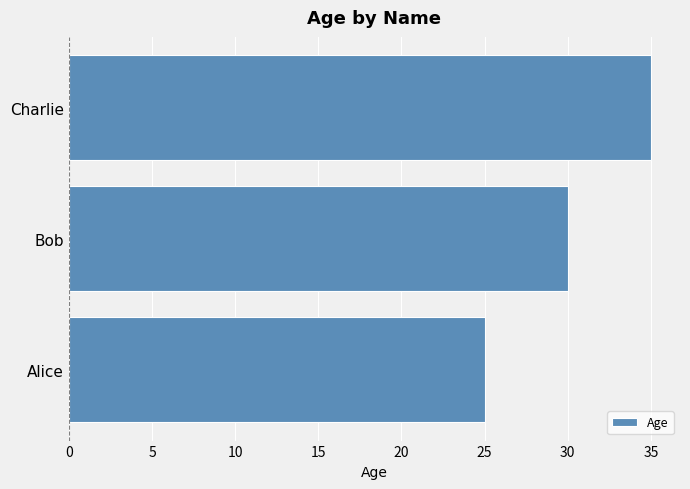

How many bars are there in total?

3